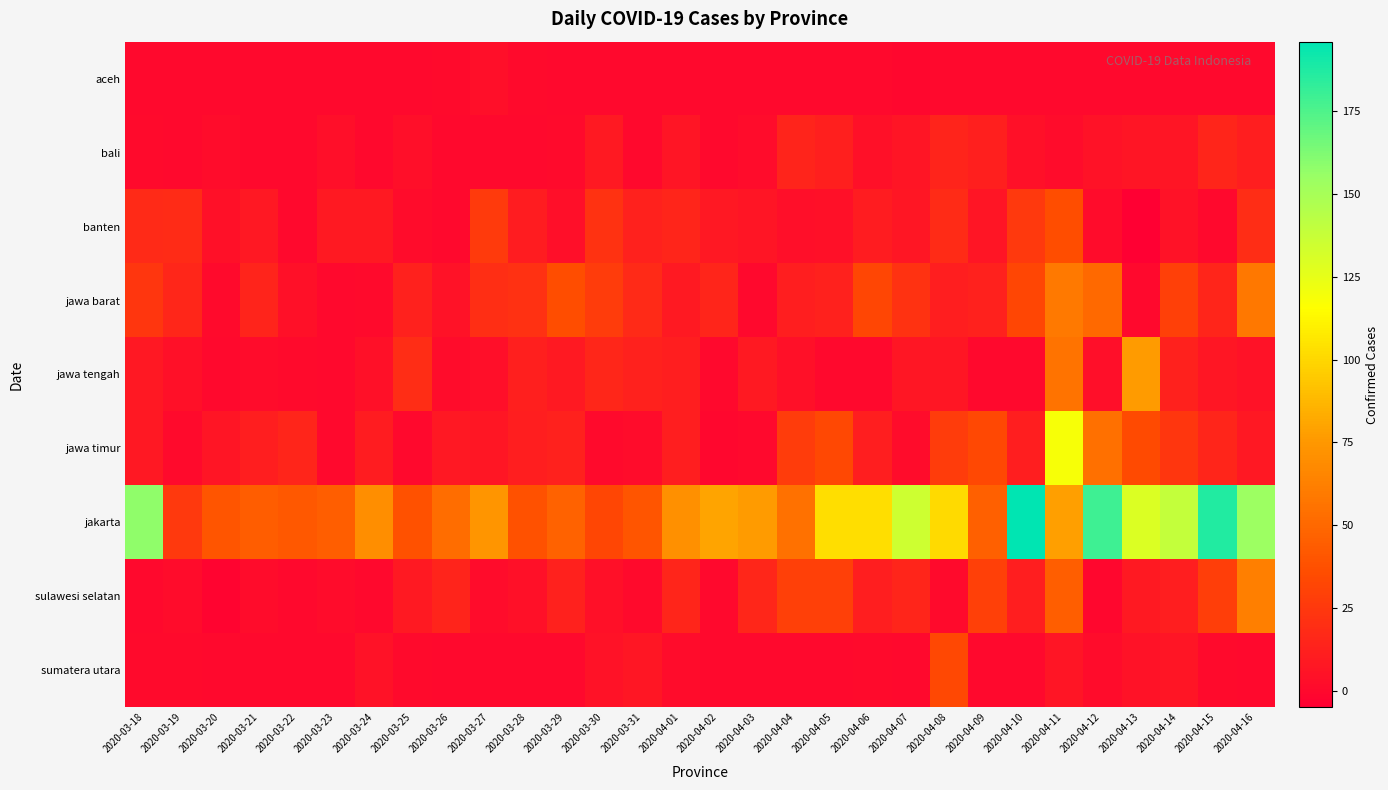

Reading left to right, extract all data points from this chart.

aceh: 2020-03-18=0	2020-03-19=0	2020-03-20=0	2020-03-21=0	2020-03-22=0	2020-03-23=0	2020-03-24=0	2020-03-25=0	2020-03-26=1	2020-03-27=3	2020-03-28=1	2020-03-29=0	2020-03-30=0	2020-03-31=0	2020-04-01=0	2020-04-02=0	2020-04-03=0	2020-04-04=0	2020-04-05=0	2020-04-06=0	2020-04-07=-1	2020-04-08=0	2020-04-09=0	2020-04-10=0	2020-04-11=0	2020-04-12=0	2020-04-13=0	2020-04-14=0	2020-04-15=0	2020-04-16=0
bali: 2020-03-18=1	2020-03-19=0	2020-03-20=2	2020-03-21=0	2020-03-22=0	2020-03-23=3	2020-03-24=0	2020-03-25=3	2020-03-26=0	2020-03-27=0	2020-03-28=0	2020-03-29=1	2020-03-30=9	2020-03-31=0	2020-04-01=6	2020-04-02=0	2020-04-03=2	2020-04-04=14	2020-04-05=12	2020-04-06=4	2020-04-07=6	2020-04-08=14	2020-04-09=12	2020-04-10=4	2020-04-11=2	2020-04-12=5	2020-04-13=6	2020-04-14=6	2020-04-15=15	2020-04-16=11
banten: 2020-03-18=17	2020-03-19=18	2020-03-20=4	2020-03-21=8	2020-03-22=0	2020-03-23=9	2020-03-24=9	2020-03-25=2	2020-03-26=0	2020-03-27=26	2020-03-28=10	2020-03-29=3	2020-03-30=22	2020-03-31=13	2020-04-01=15	2020-04-02=8	2020-04-03=6	2020-04-04=3	2020-04-05=4	2020-04-06=10	2020-04-07=7	2020-04-08=18	2020-04-09=6	2020-04-10=25	2020-04-11=36	2020-04-12=2	2020-04-13=-5	2020-04-14=5	2020-04-15=0	2020-04-16=19
jawa barat: 2020-03-18=24	2020-03-19=16	2020-03-20=1	2020-03-21=14	2020-03-22=4	2020-03-23=0	2020-03-24=1	2020-03-25=13	2020-03-26=5	2020-03-27=20	2020-03-28=21	2020-03-29=36	2020-03-30=27	2020-03-31=17	2020-04-01=9	2020-04-02=15	2020-04-03=0	2020-04-04=11	2020-04-05=13	2020-04-06=32	2020-04-07=22	2020-04-08=11	2020-04-09=13	2020-04-10=32	2020-04-11=59	2020-04-12=50	2020-04-13=0	2020-04-14=29	2020-04-15=15	2020-04-16=58
jawa tengah: 2020-03-18=8	2020-03-19=4	2020-03-20=0	2020-03-21=2	2020-03-22=1	2020-03-23=0	2020-03-24=4	2020-03-25=19	2020-03-26=2	2020-03-27=3	2020-03-28=12	2020-03-29=9	2020-03-30=16	2020-03-31=13	2020-04-01=11	2020-04-02=0	2020-04-03=9	2020-04-04=4	2020-04-05=0	2020-04-06=0	2020-04-07=7	2020-04-08=7	2020-04-09=0	2020-04-10=0	2020-04-11=56	2020-04-12=3	2020-04-13=76	2020-04-14=13	2020-04-15=7	2020-04-16=5
jawa timur: 2020-03-18=8	2020-03-19=1	2020-03-20=6	2020-03-21=11	2020-03-22=15	2020-03-23=0	2020-03-24=10	2020-03-25=0	2020-03-26=8	2020-03-27=7	2020-03-28=11	2020-03-29=13	2020-03-30=1	2020-03-31=2	2020-04-01=11	2020-04-02=-1	2020-04-03=0	2020-04-04=27	2020-04-05=33	2020-04-06=11	2020-04-07=2	2020-04-08=27	2020-04-09=33	2020-04-10=11	2020-04-11=119	2020-04-12=54	2020-04-13=35	2020-04-14=24	2020-04-15=15	2020-04-16=8
jakarta: 2020-03-18=158	2020-03-19=25	2020-03-20=40	2020-03-21=44	2020-03-22=42	2020-03-23=45	2020-03-24=70	2020-03-25=38	2020-03-26=53	2020-03-27=74	2020-03-28=38	2020-03-29=47	2020-03-30=32	2020-03-31=40	2020-04-01=71	2020-04-02=80	2020-04-03=76	2020-04-04=55	2020-04-05=103	2020-04-06=103	2020-04-07=135	2020-04-08=101	2020-04-09=46	2020-04-10=196	2020-04-11=78	2020-04-12=179	2020-04-13=130	2020-04-14=139	2020-04-15=187	2020-04-16=154
sulawesi selatan: 2020-03-18=0	2020-03-19=2	2020-03-20=-2	2020-03-21=2	2020-03-22=0	2020-03-23=2	2020-03-24=0	2020-03-25=9	2020-03-26=14	2020-03-27=2	2020-03-28=4	2020-03-29=13	2020-03-30=4	2020-03-31=1	2020-04-01=15	2020-04-02=0	2020-04-03=16	2020-04-04=29	2020-04-05=29	2020-04-06=11	2020-04-07=15	2020-04-08=1	2020-04-09=29	2020-04-10=11	2020-04-11=45	2020-04-12=-1	2020-04-13=9	2020-04-14=11	2020-04-15=28	2020-04-16=62
sumatera utara: 2020-03-18=1	2020-03-19=1	2020-03-20=0	2020-03-21=0	2020-03-22=0	2020-03-23=0	2020-03-24=5	2020-03-25=1	2020-03-26=0	2020-03-27=0	2020-03-28=0	2020-03-29=0	2020-03-30=5	2020-03-31=7	2020-04-01=2	2020-04-02=0	2020-04-03=0	2020-04-04=0	2020-04-05=0	2020-04-06=1	2020-04-07=0	2020-04-08=33	2020-04-09=0	2020-04-10=0	2020-04-11=6	2020-04-12=2	2020-04-13=5	2020-04-14=6	2020-04-15=1	2020-04-16=0